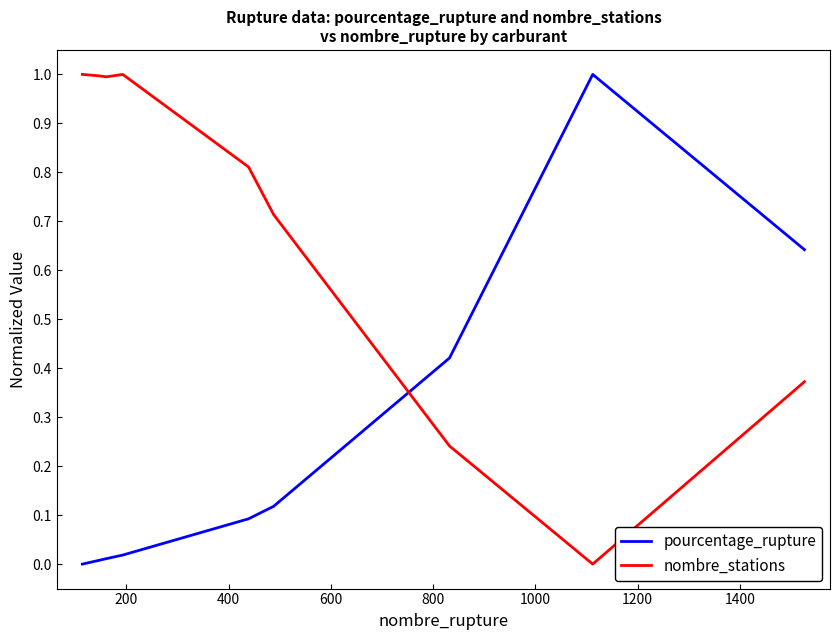

True or false: pourcentage_rupture and nombre_stations intersect in this chart.

True